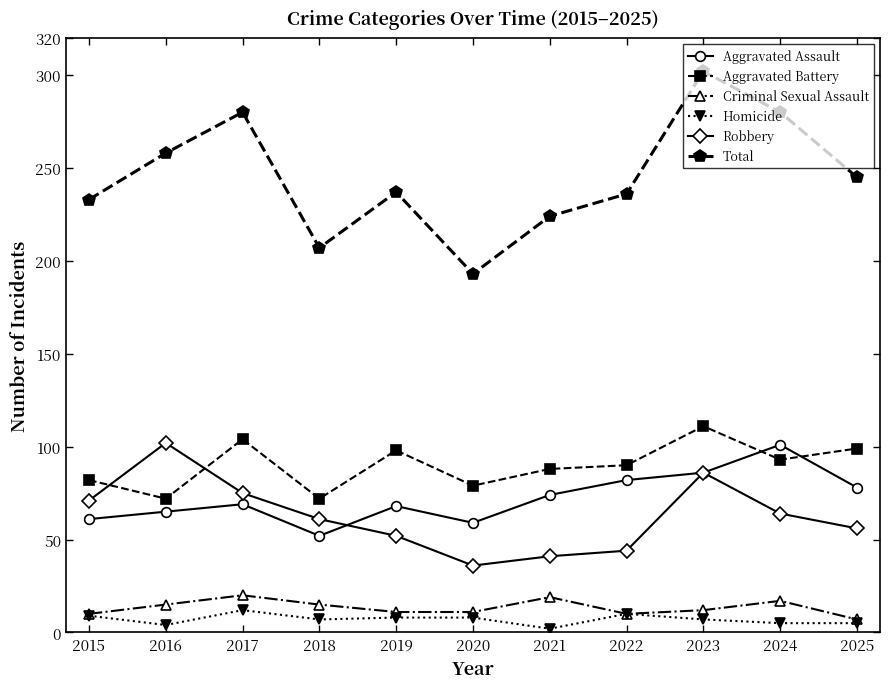

In Total, how many points are lower than both neighbors (excluding endpoints)?

2